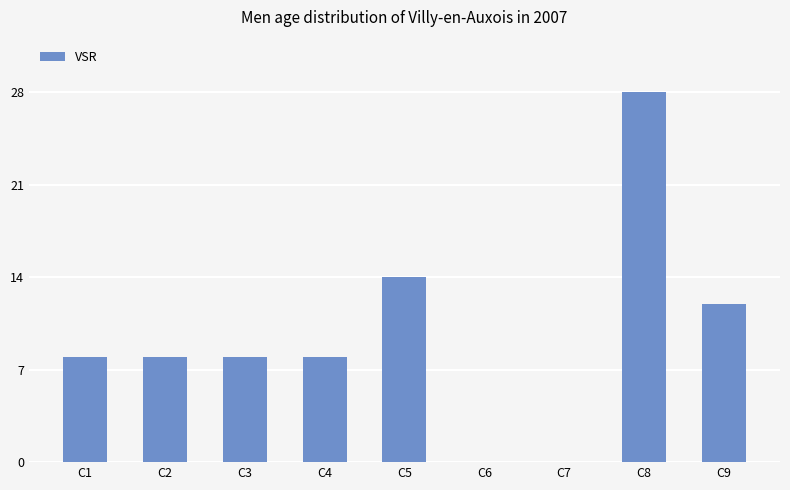

What is the sum of the values at C1 and C2?

16